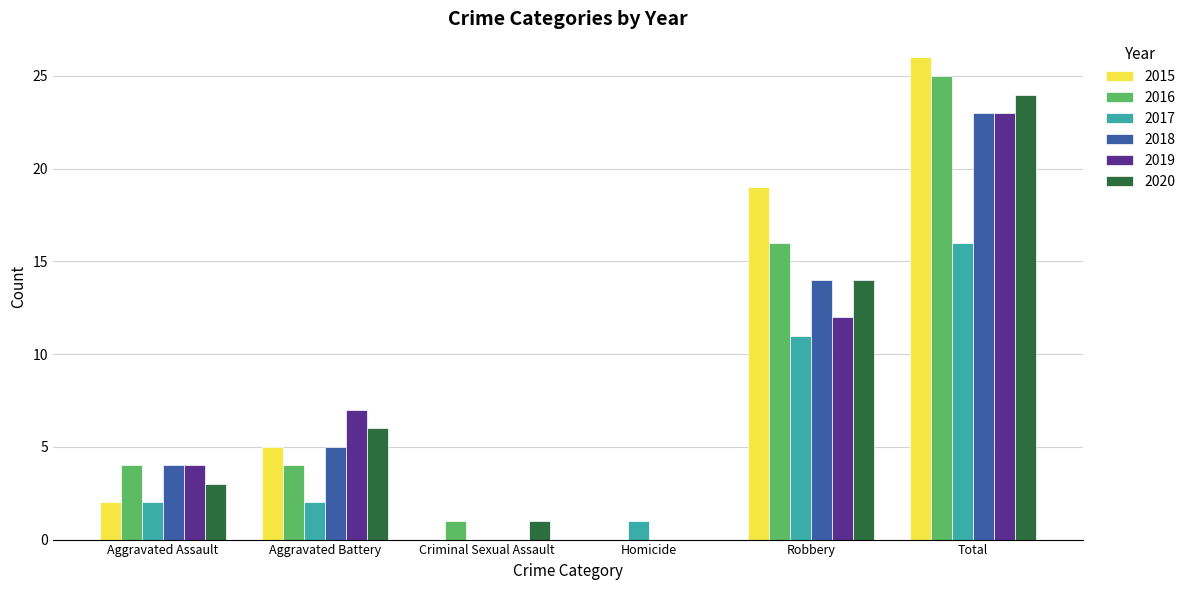

What is the sum of the 2018 values at Criminal Sexual Assault and Aggravated Assault?

4